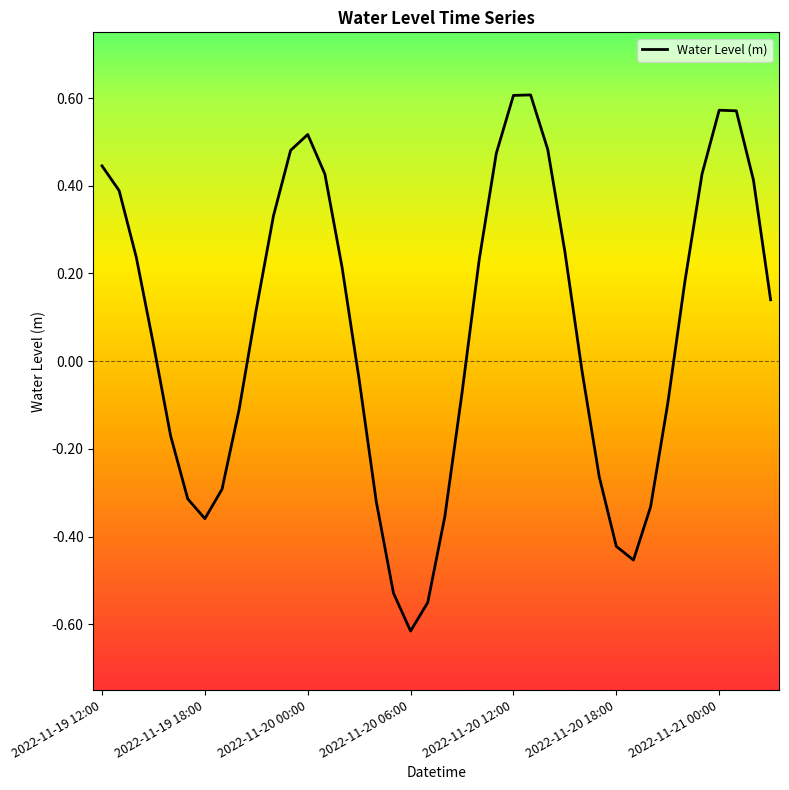

What is the difference between the maximum and minimum values?

1.2